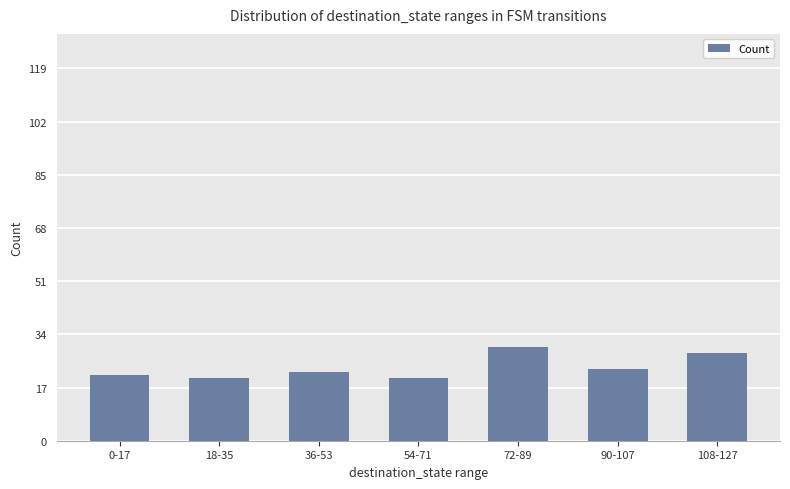

Reading left to right, extract all data points from this chart.

21	20	22	20	30	23	28